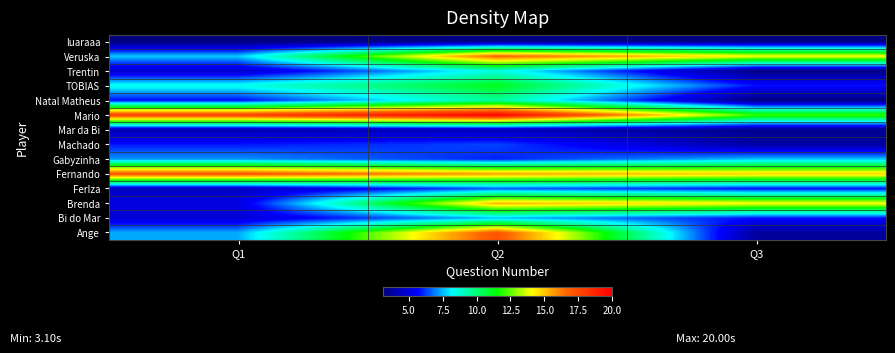

Between Q3 and Q1, which is larger?

Q1